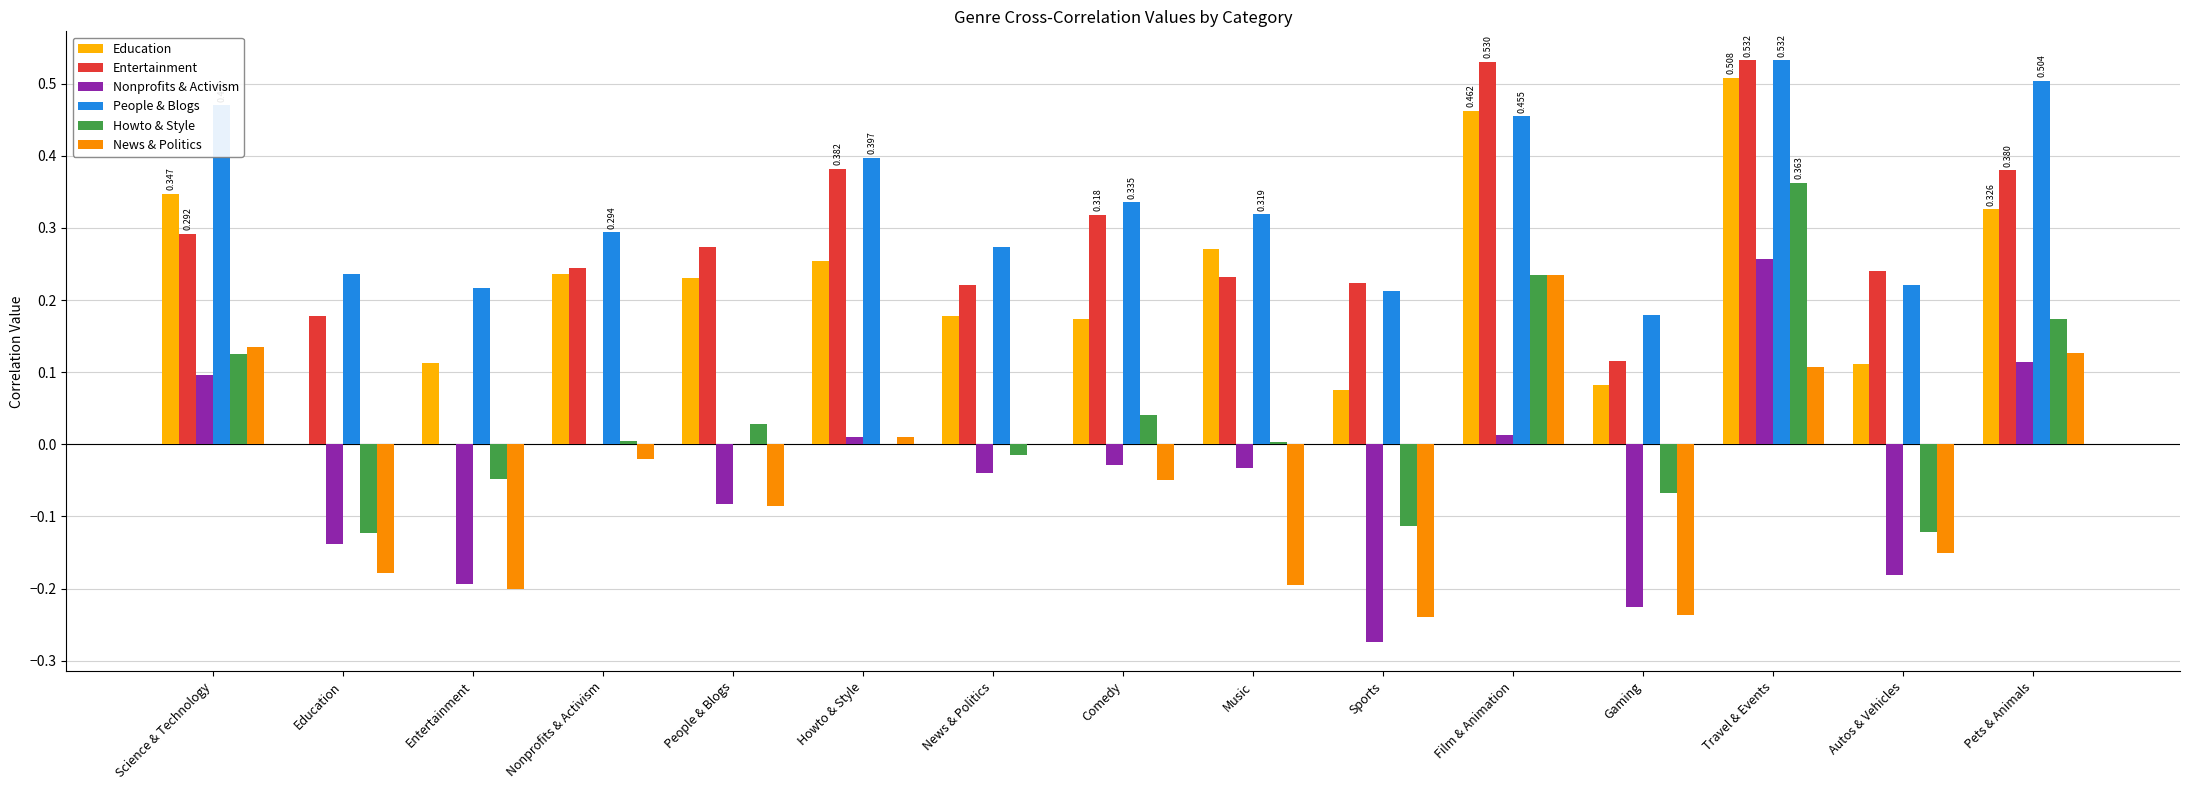

Rank the series at Comedy from highest to lowest value.

People & Blogs, Entertainment, Education, Howto & Style, Nonprofits & Activism, News & Politics